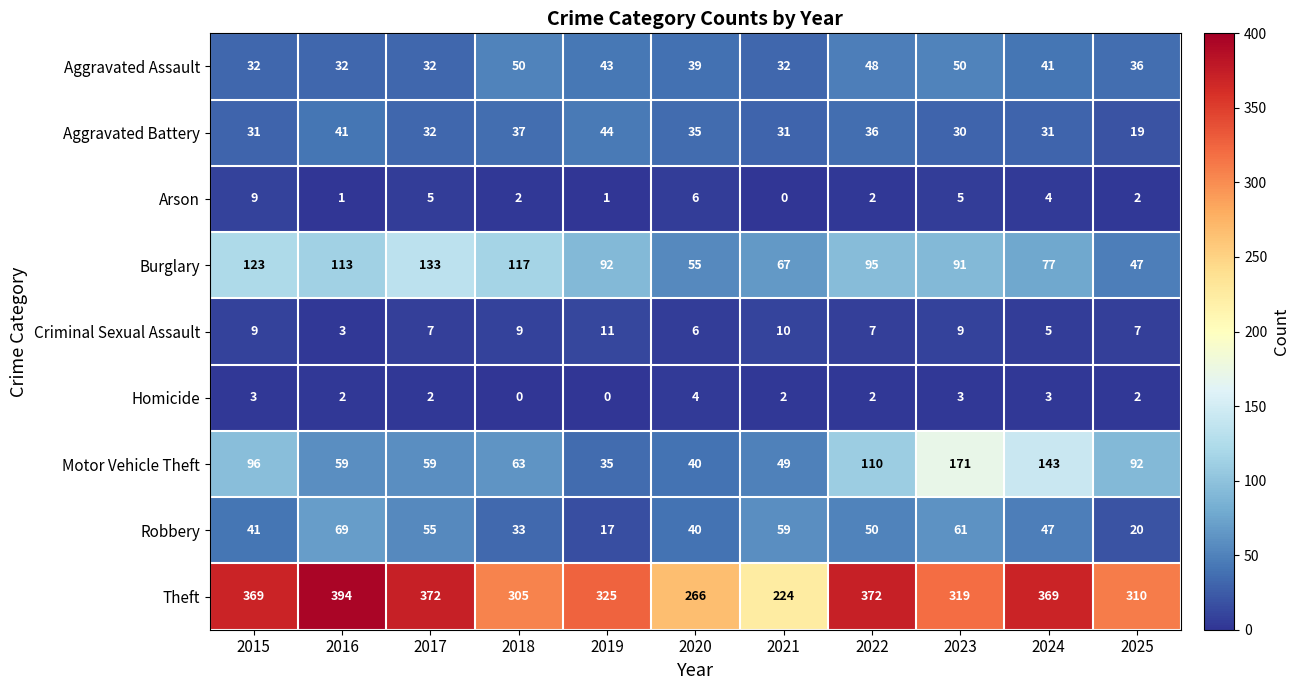

Between 2022 and 2025, which series saw the biggest shift?

Theft